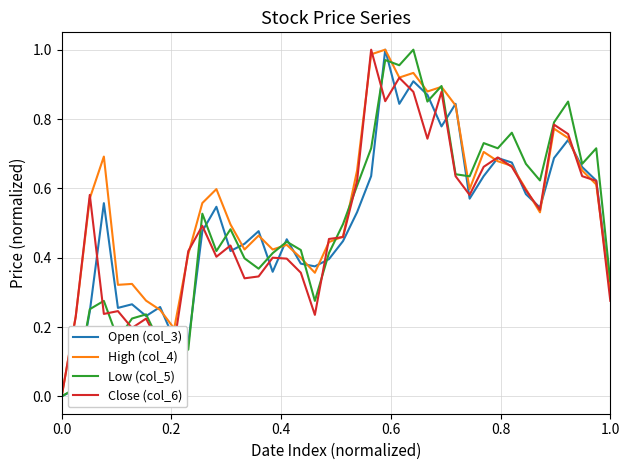

How many values in the Close (col_6) series exceed 0?

39